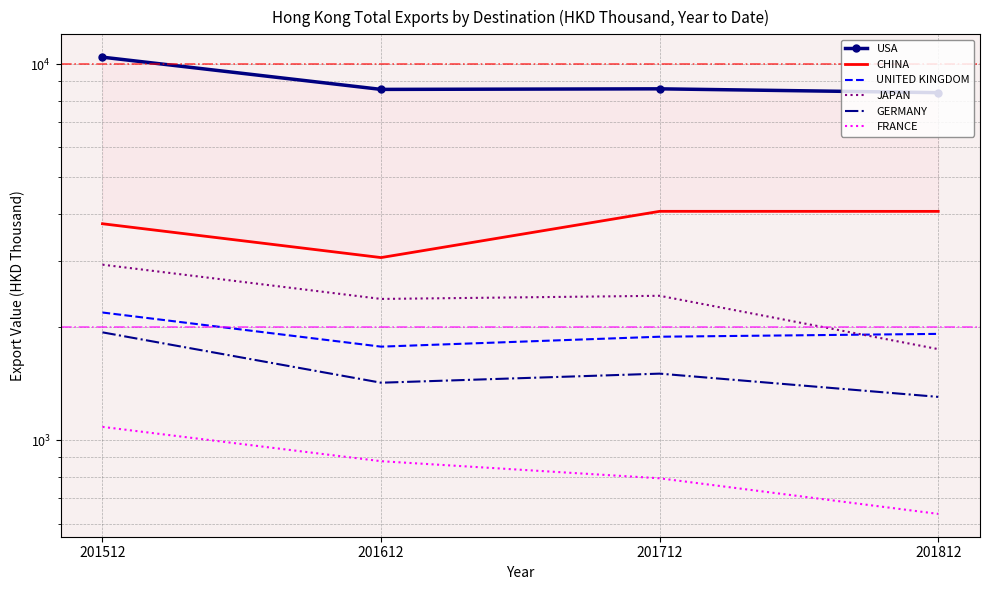

True or false: CHINA and GERMANY intersect in this chart.

False